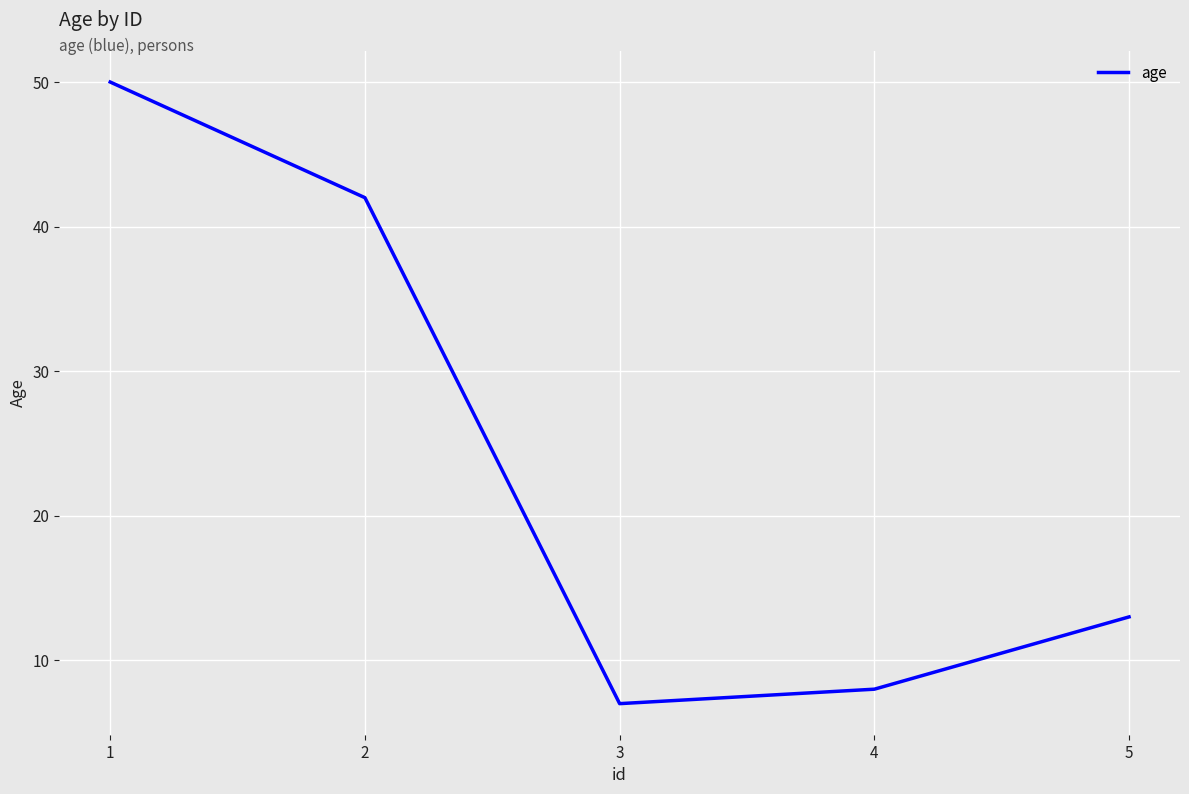

How many interior local valleys (lower than both neighbors) does the data have?

1